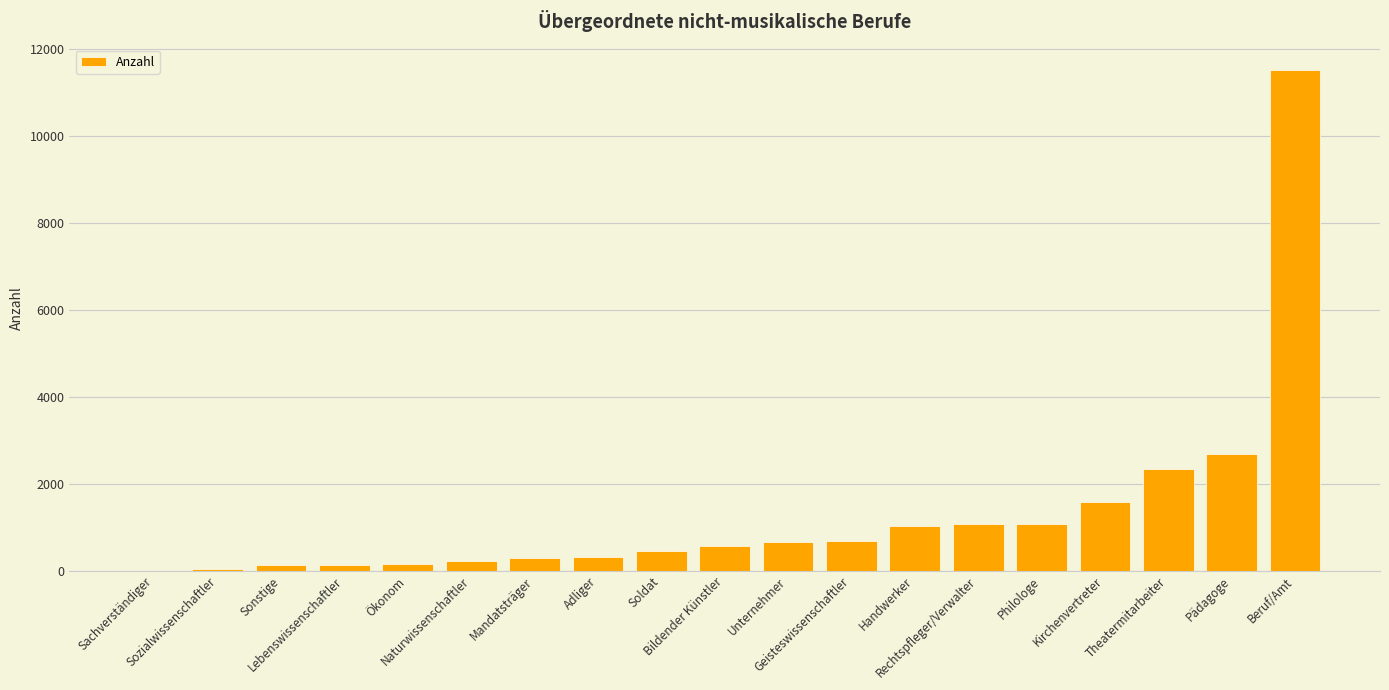

What is the difference between the values at Soldat and Theatermitarbeiter?

1889